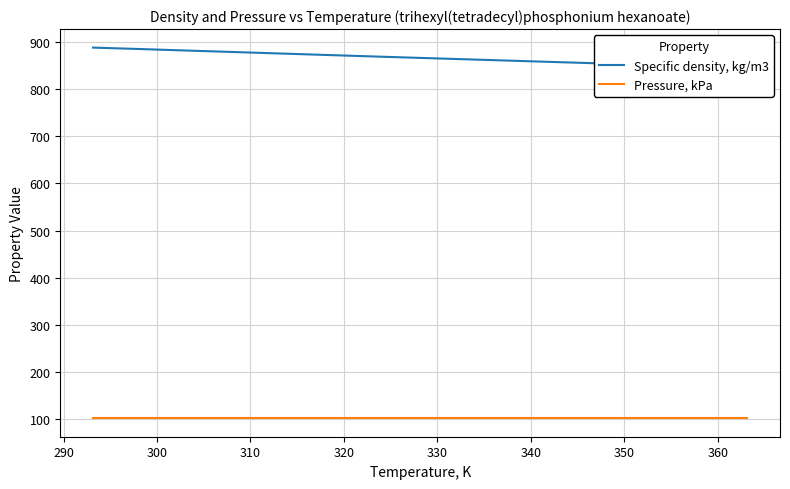

True or false: Pressure, kPa and Specific density, kg/m3 cross at least once.

False